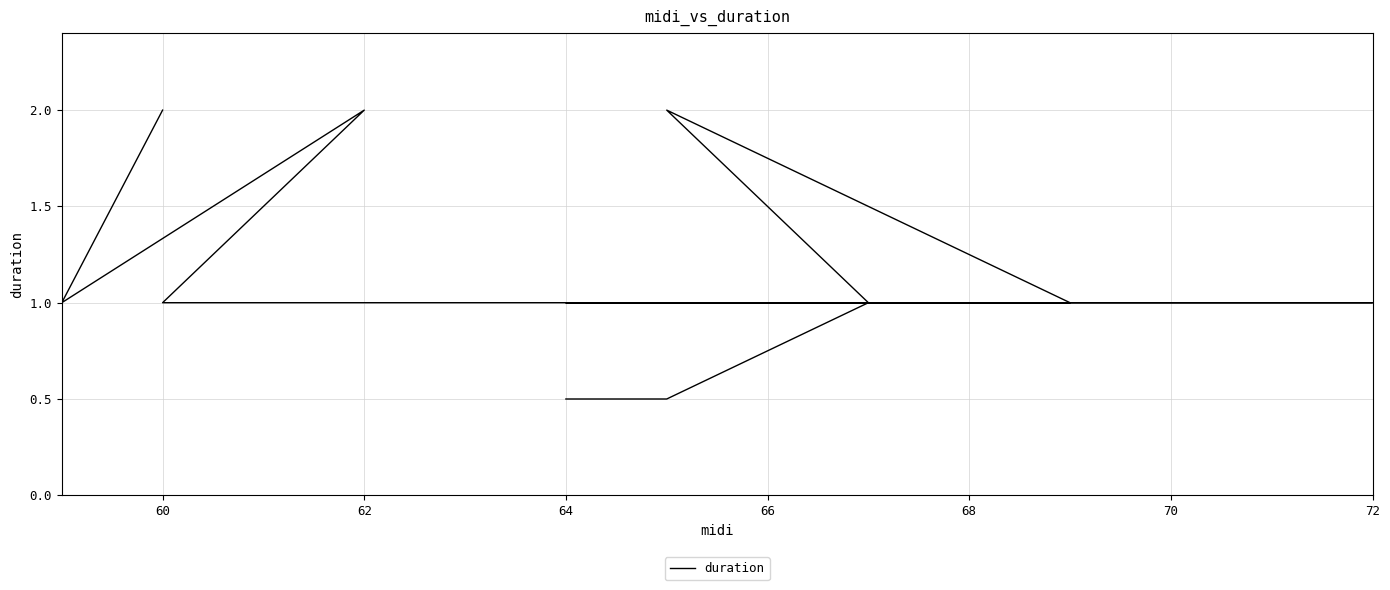

How many lines are shown in the chart?

1